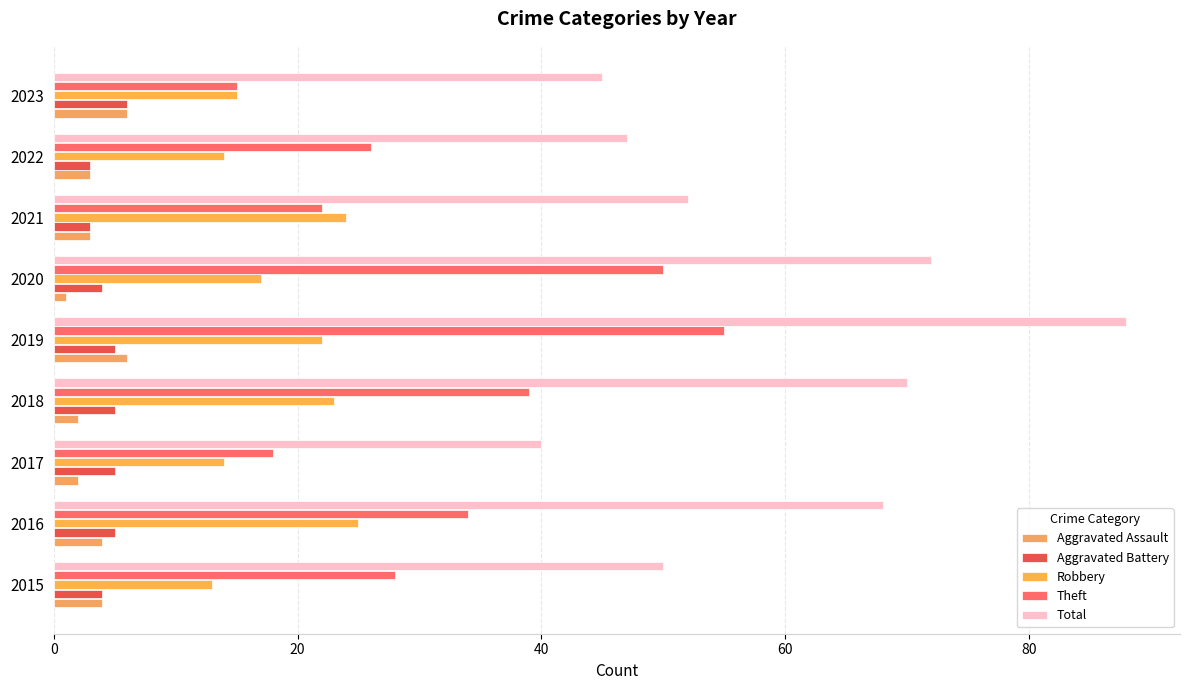

What is the value of the Aggravated Assault bar at the 2nd from the left?

4